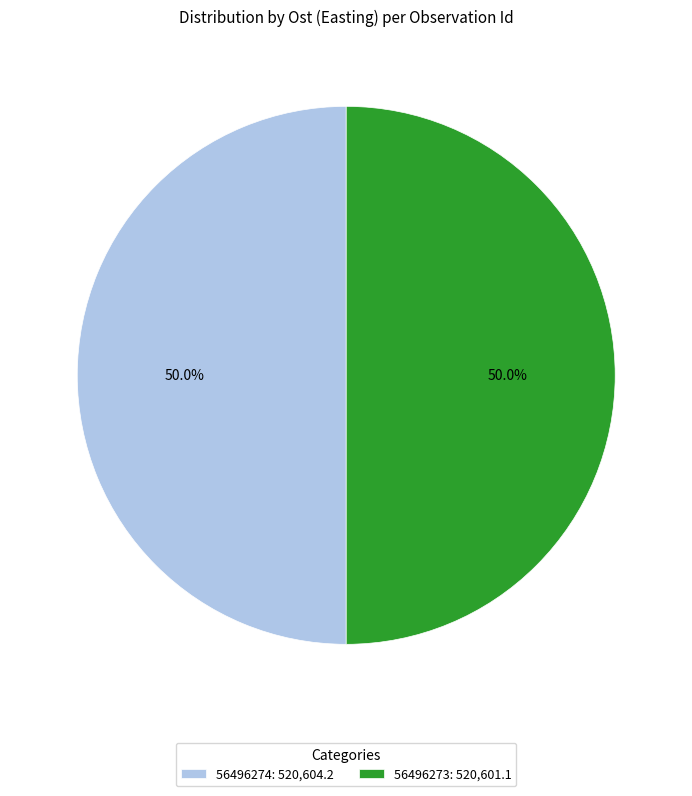

What is the total percentage of 56496274: 520,604.2 and 56496273: 520,601.1?

100.0%